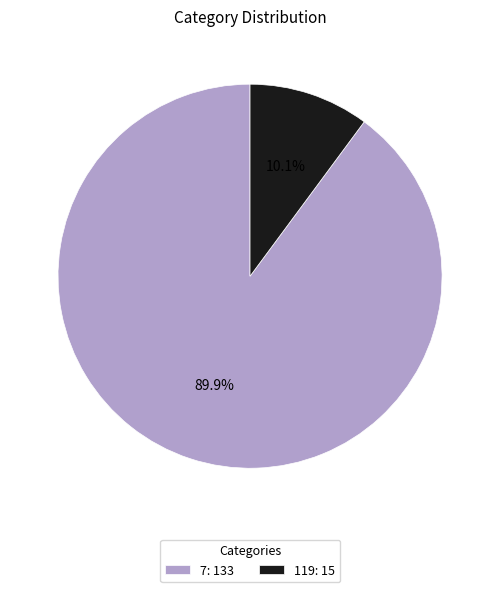

Count the number of slices in the pie.

2